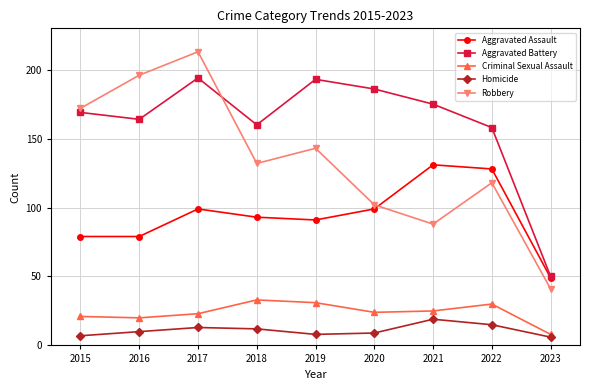

At which category does Robbery reach its first local valley?

2018